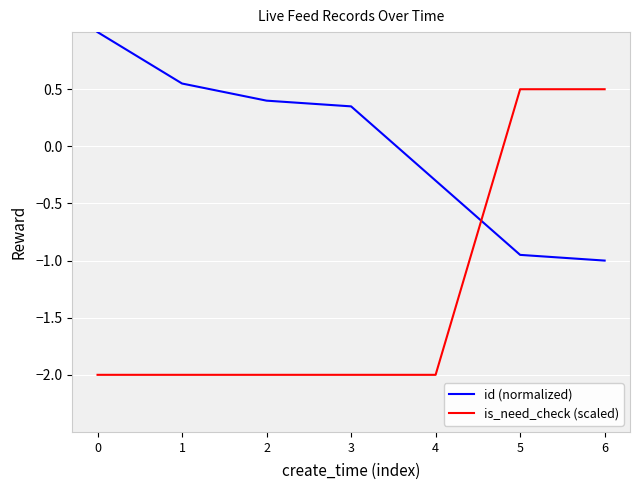

Is it true that is_need_check (scaled) equals 0.5 at 5?

True